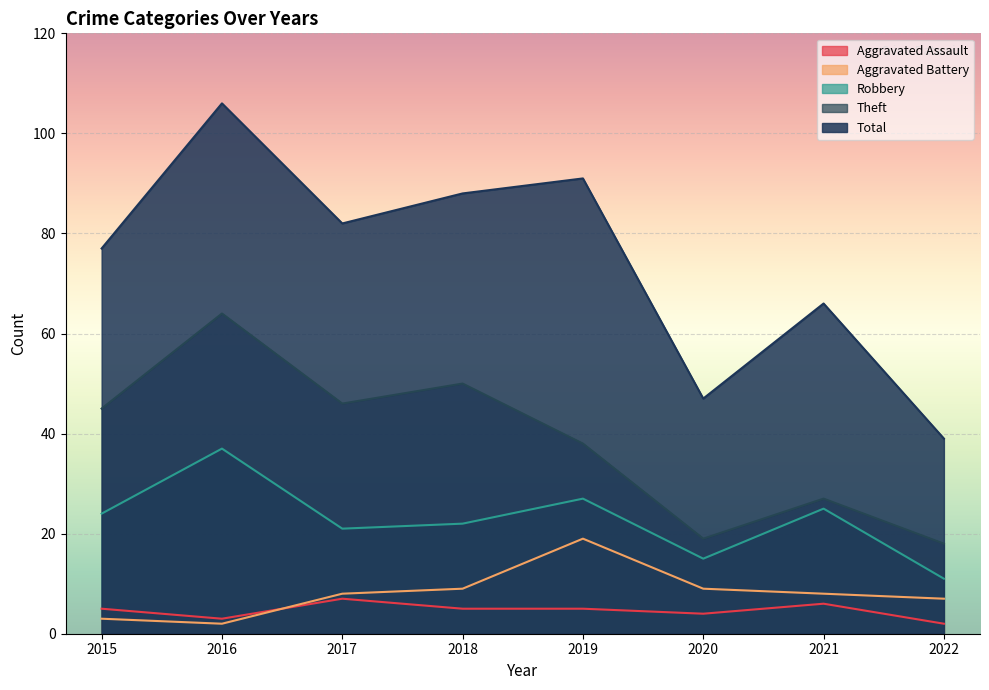

Which category has the highest value across all series?

2016